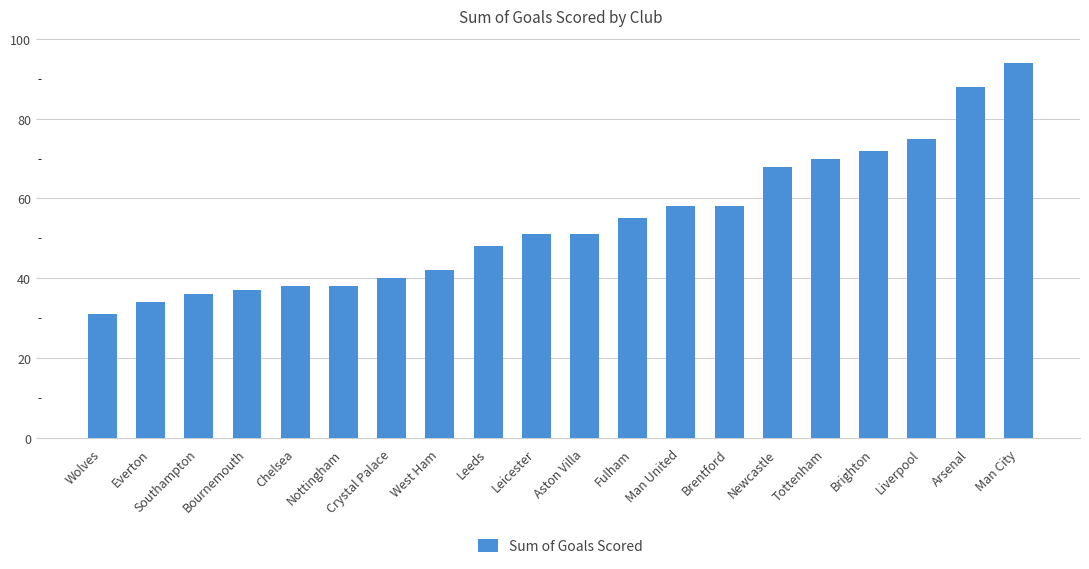

Read the value at Newcastle.

68